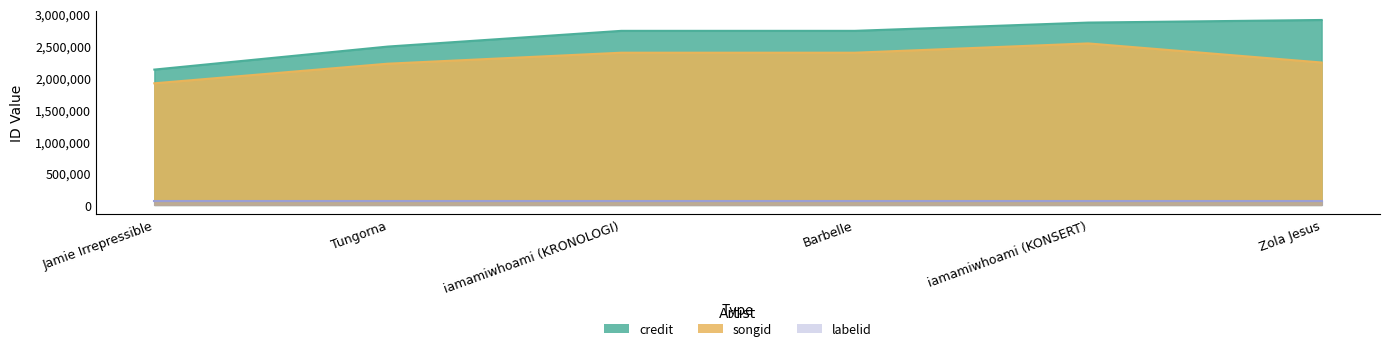

What position from the left is iamamiwhoami (KONSERT)?

5